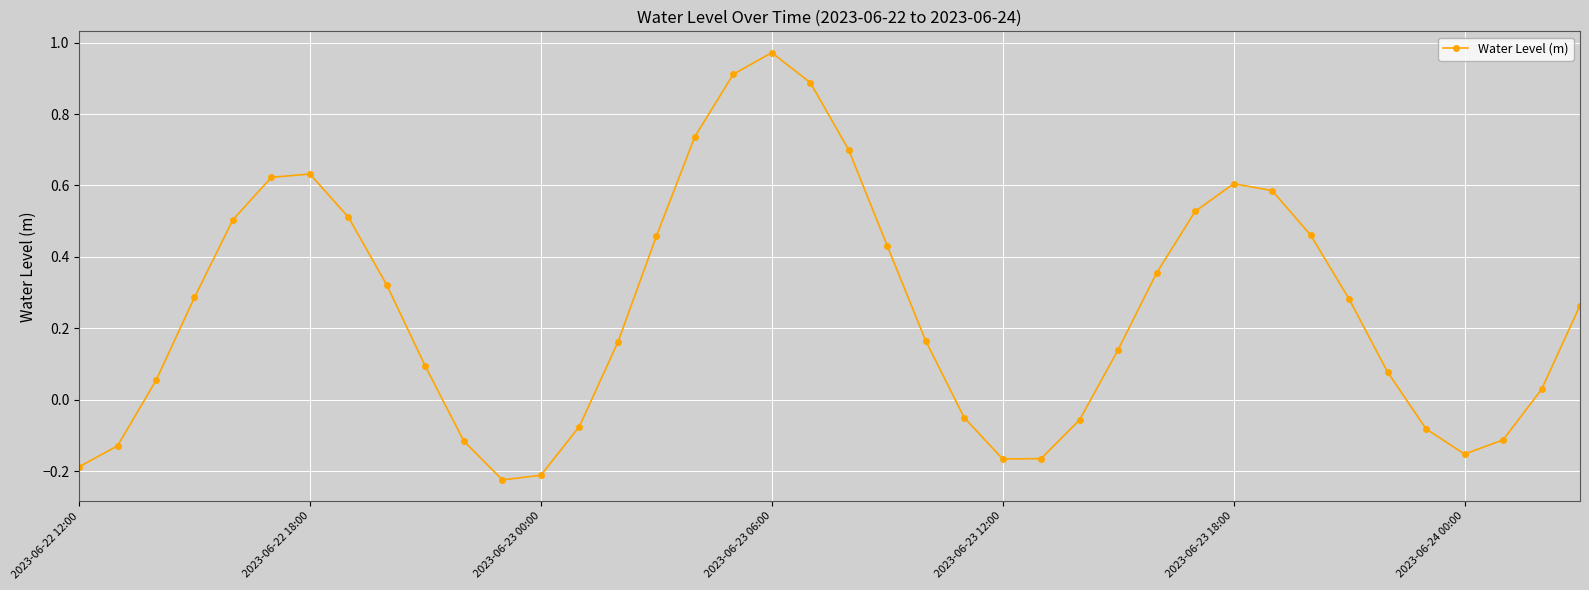

How many points are lower than both their immediate neighbors (excluding endpoints)?

3